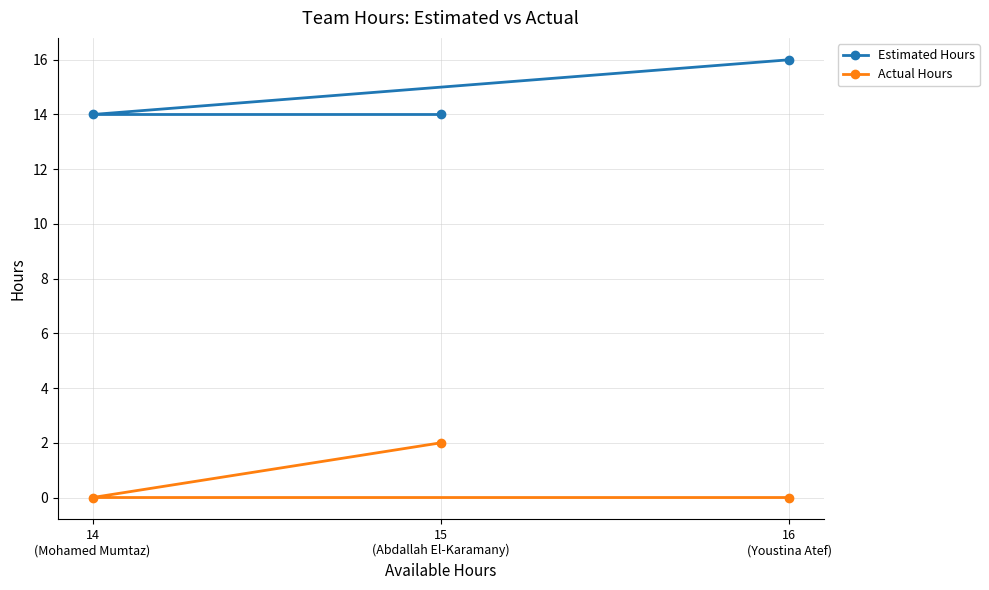

What position from the right is 15
(Abdallah El-Karamany)?

2